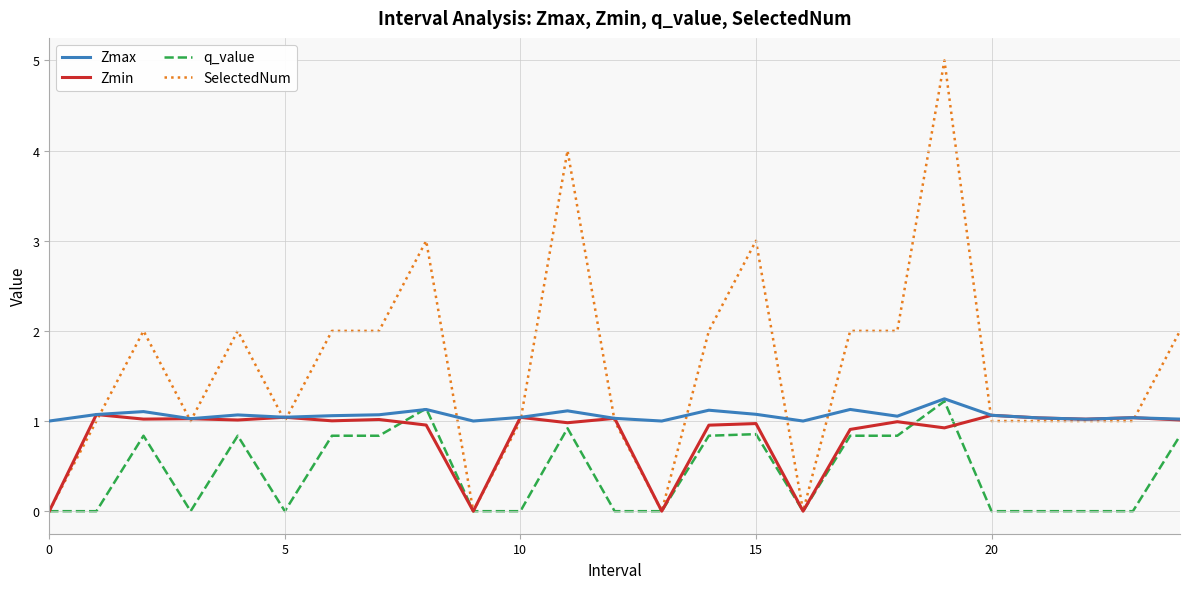

Which series has the largest range (max minus min)?

SelectedNum